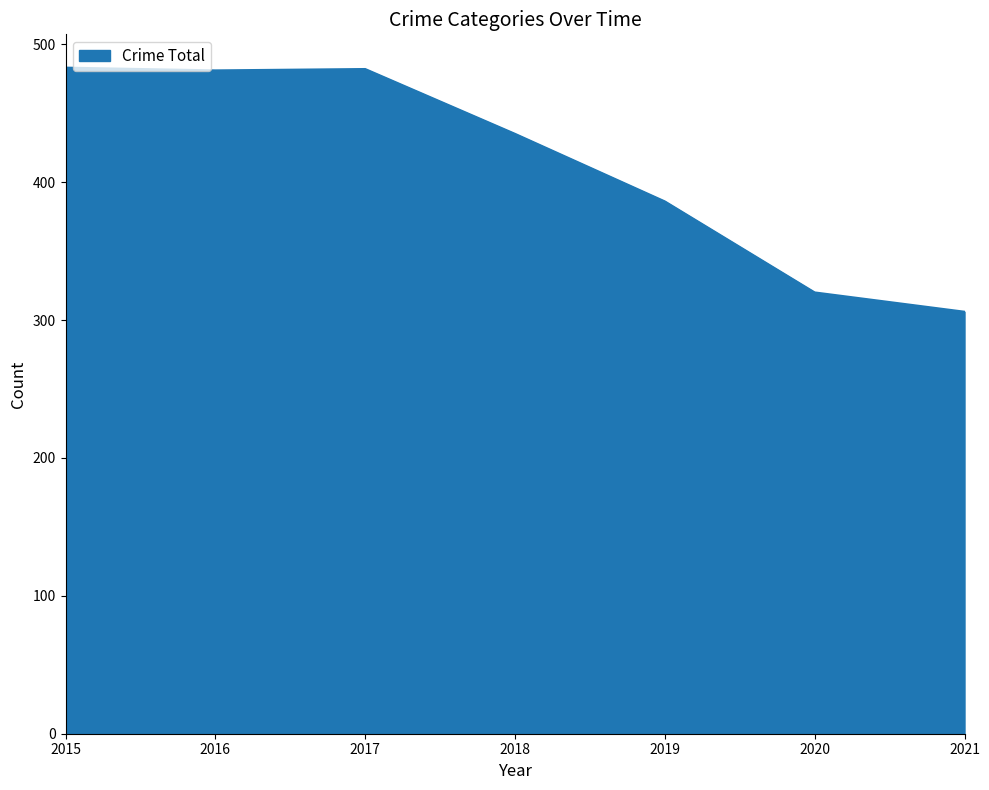

The value at 2020 is 485. True or false?

False